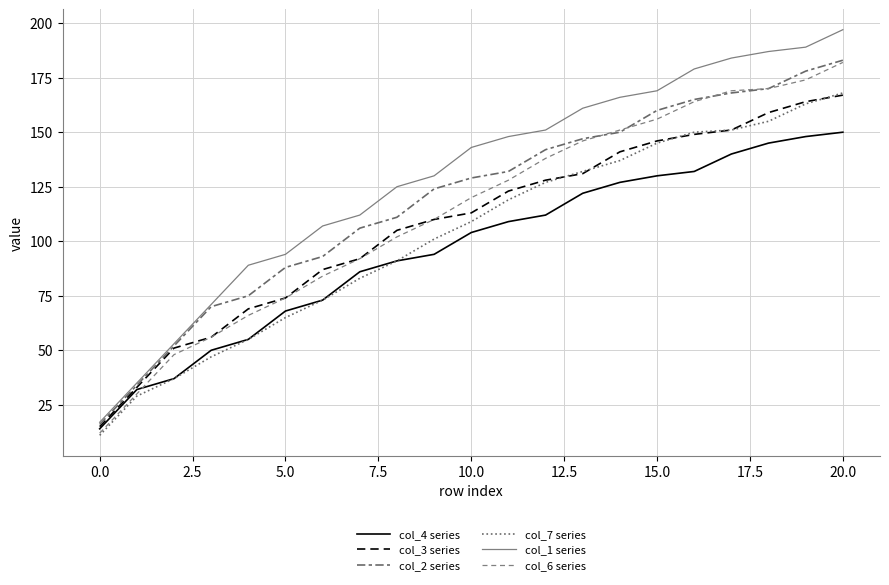

Does the chart have visible grid lines?

Yes